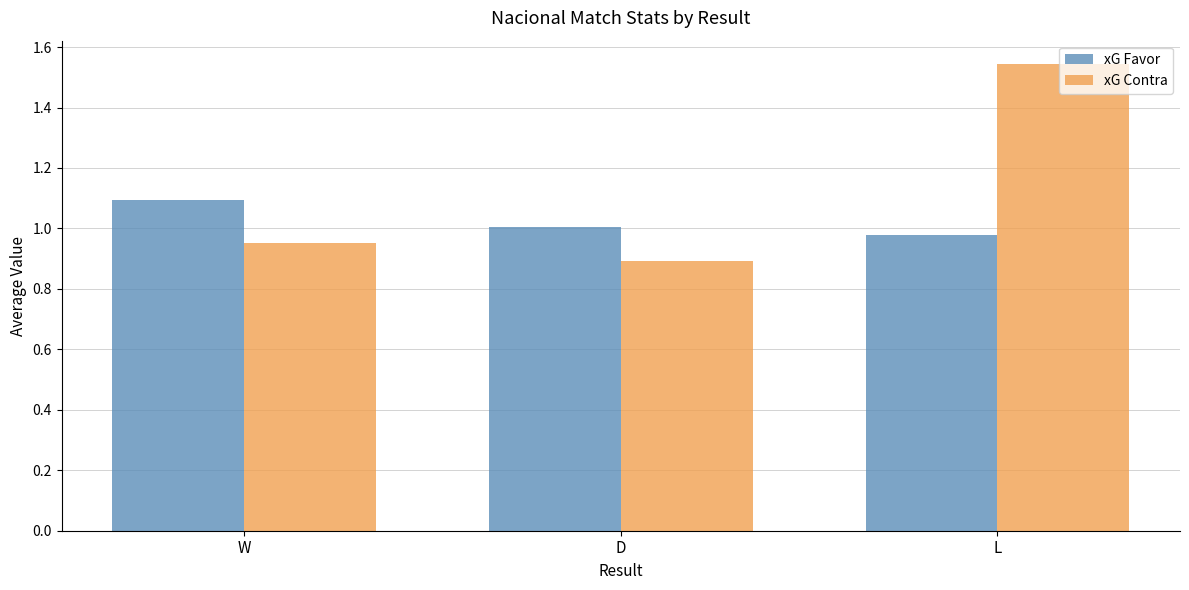

At which category is the sum across all series the highest?

L